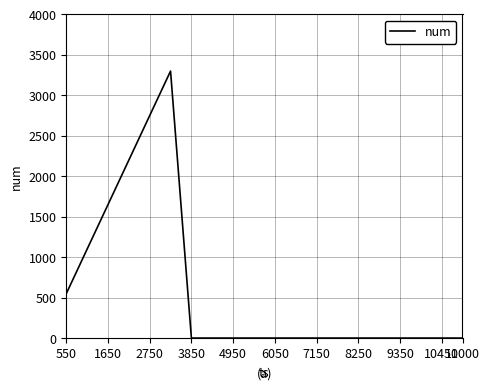

What is the difference between the maximum and minimum values?

3299